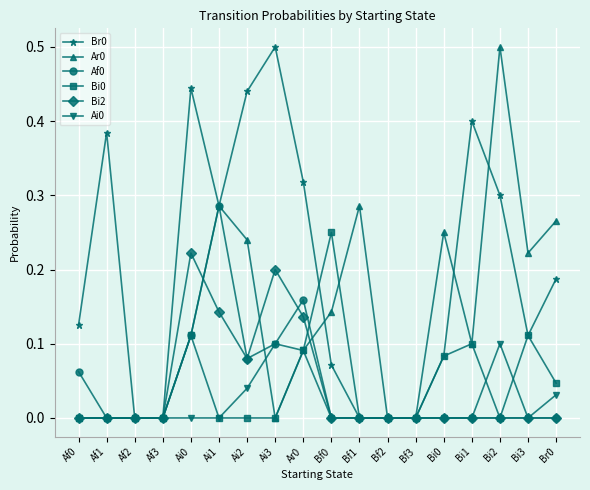

Is this an area chart (filled region under the line)?

No